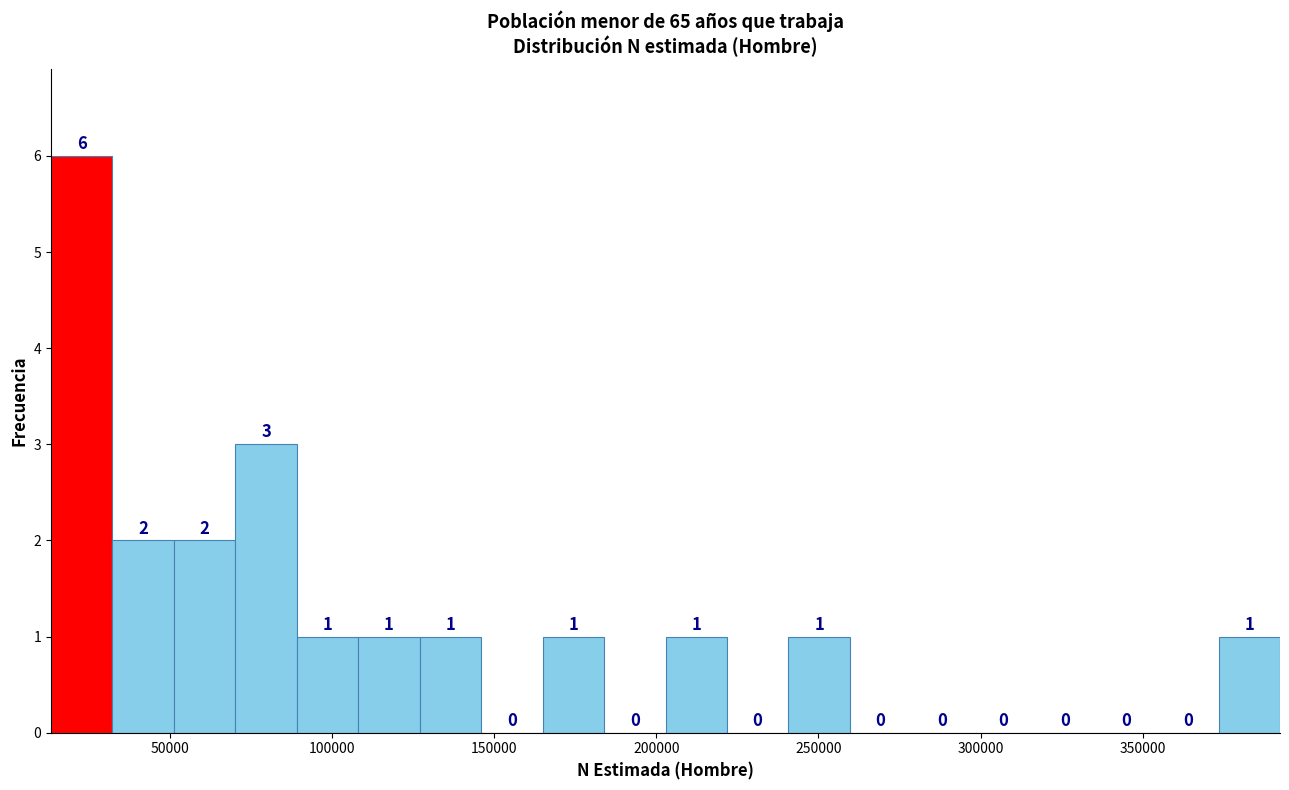

Around what value on the x-axis is the tallest bar? Give the approximate position of its centre, as read against the axis.

25000